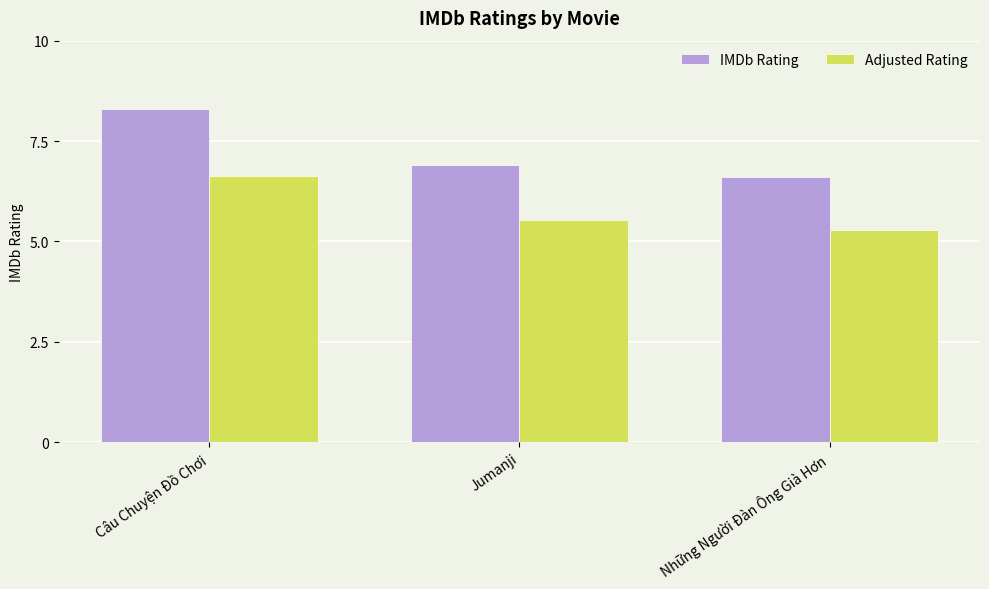

What is the difference between the maximum and minimum values in the IMDb Rating series?

1.7